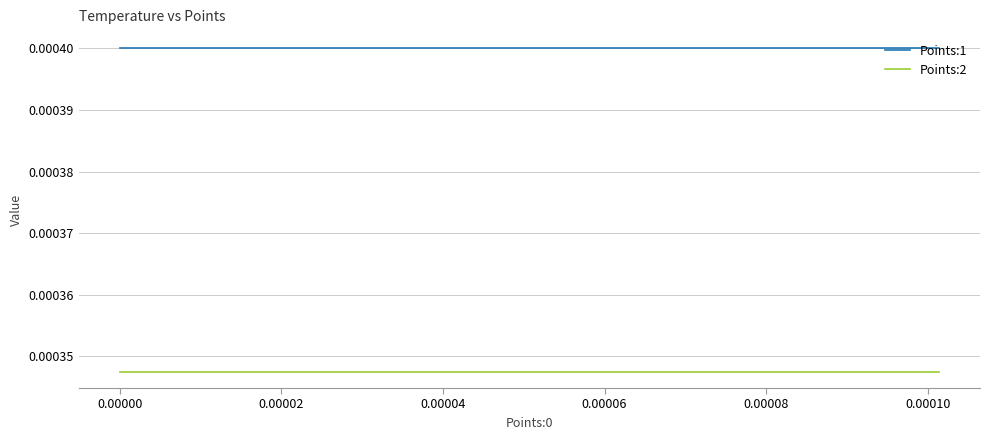

What are all the series names shown in the legend?

Points:1, Points:2